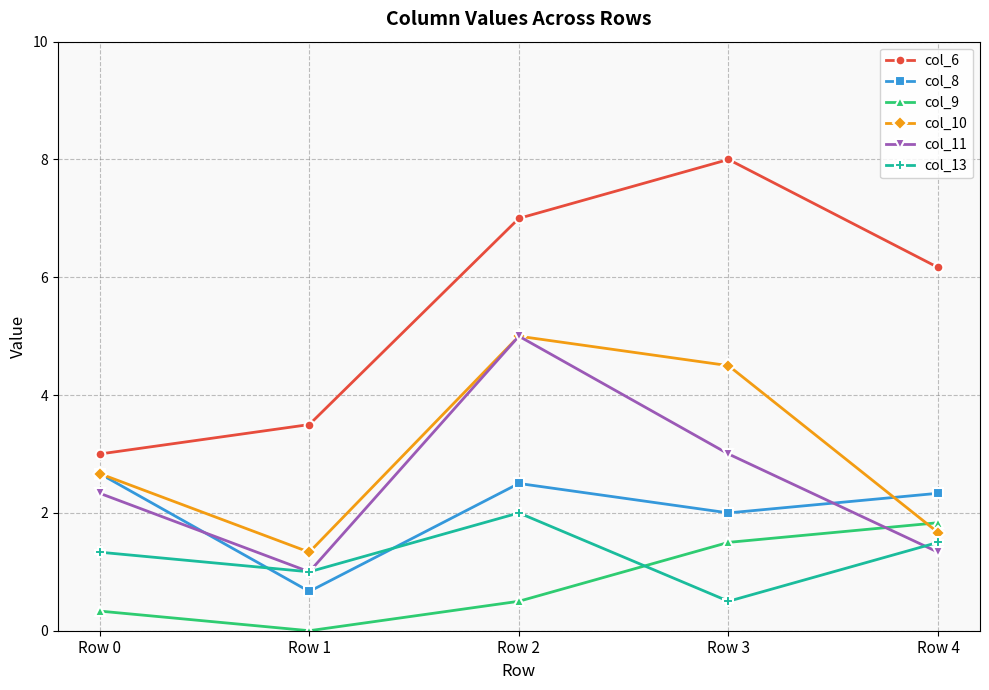

At which category is the sum across all series the highest?

Row 2